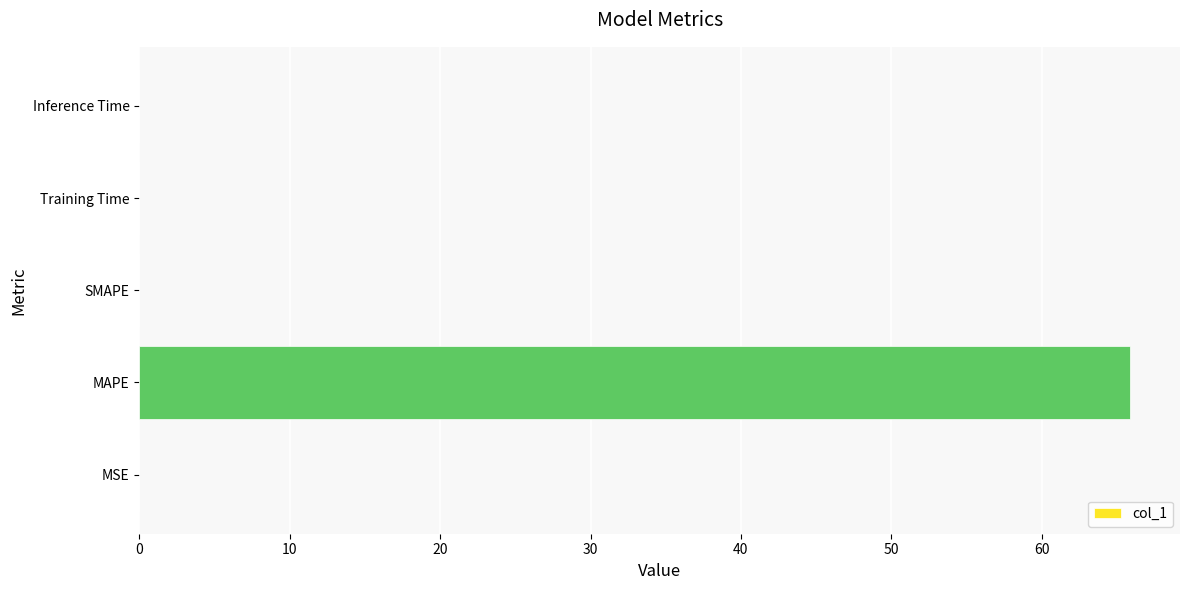

True or false: the data shows 118.0 at MAPE.

False